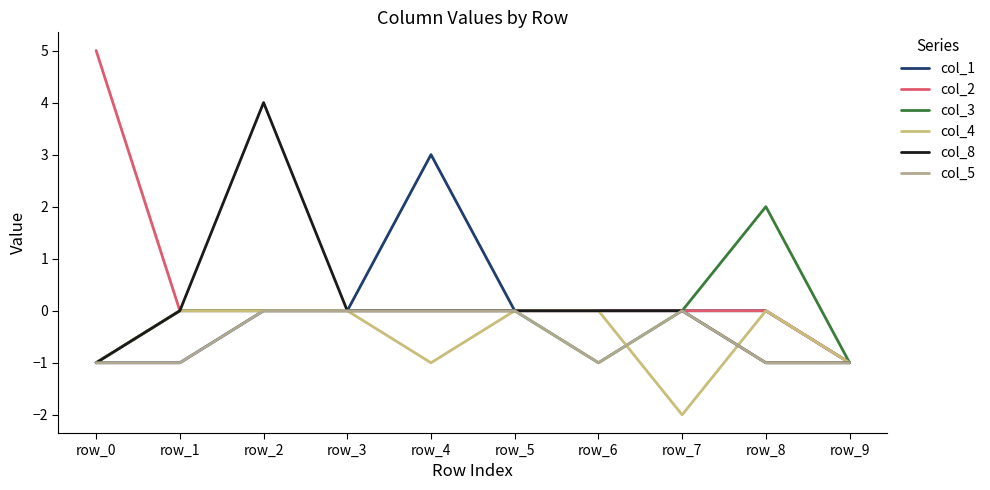

At which category is the sum across all series the highest?

row_2